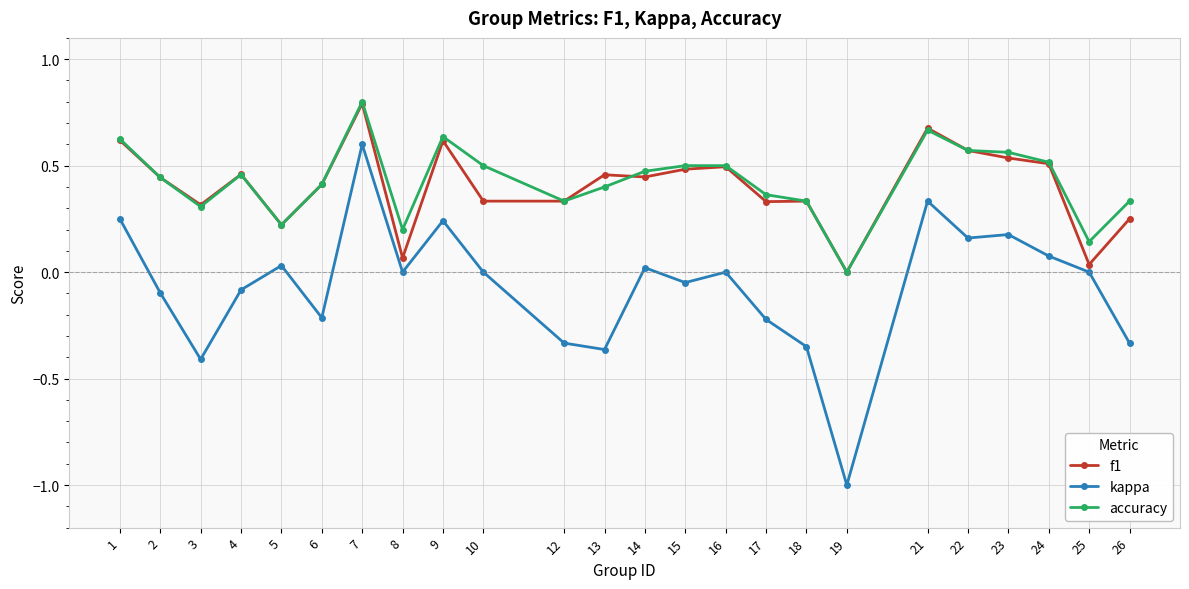

True or false: kappa and f1 cross at least once.

False